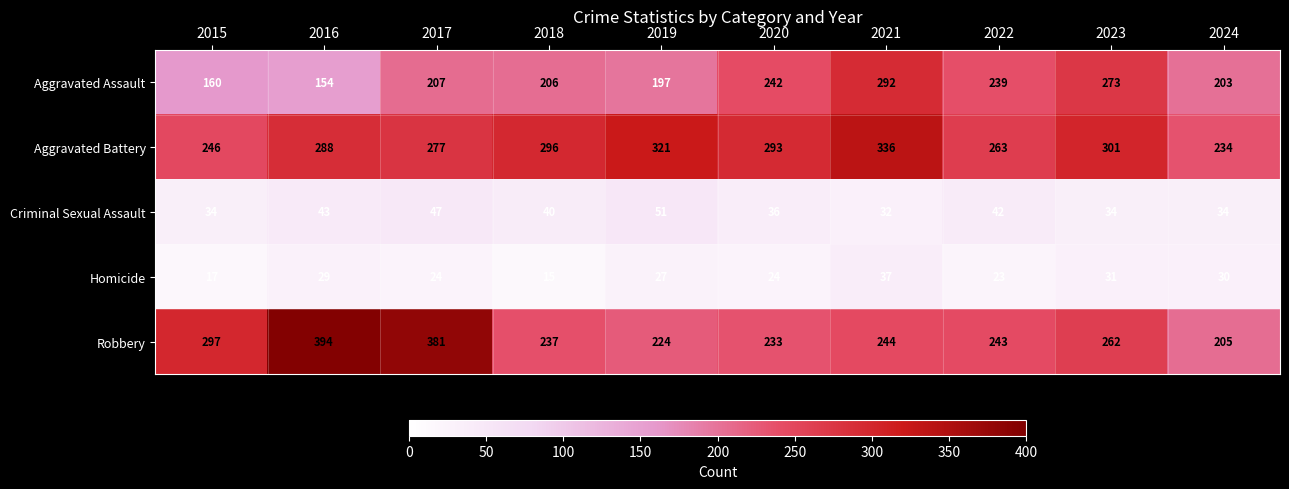

Which series has the widest spread of values?

Robbery